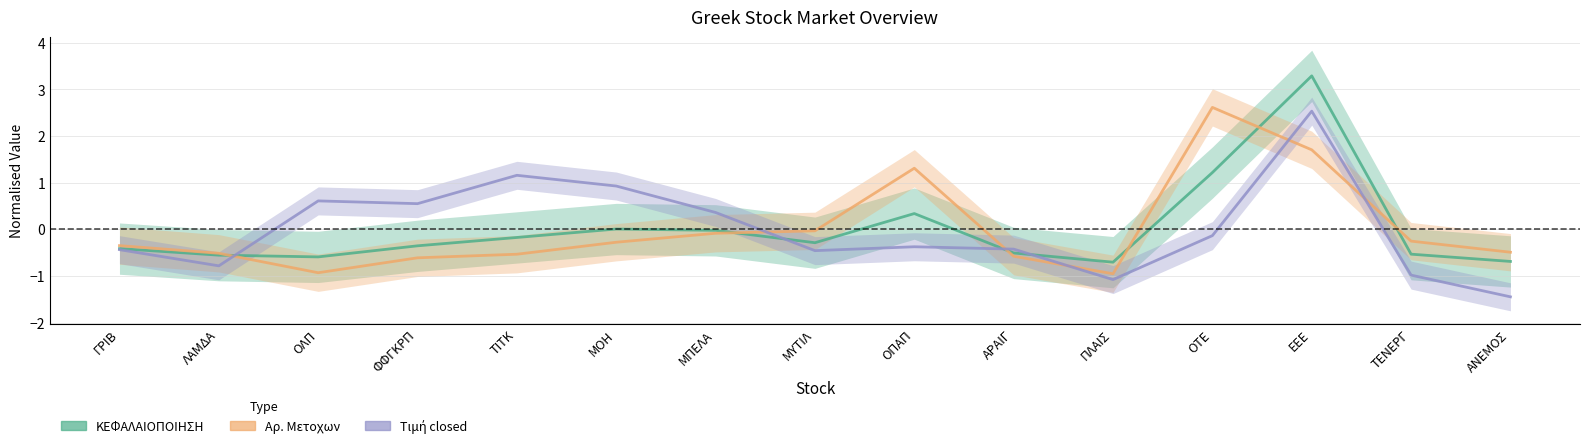

How many lines are shown in the chart?

3